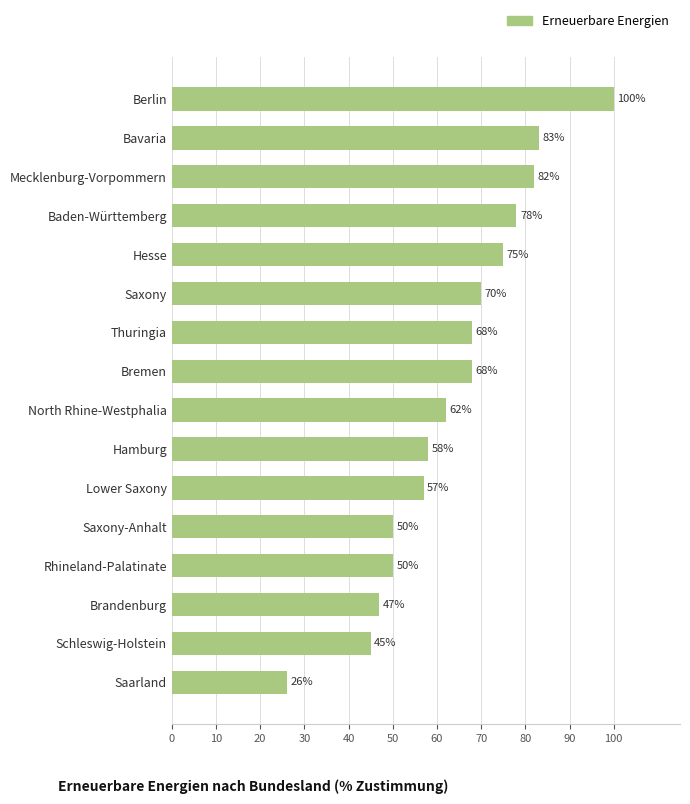

What value does the data have at Bremen?

68